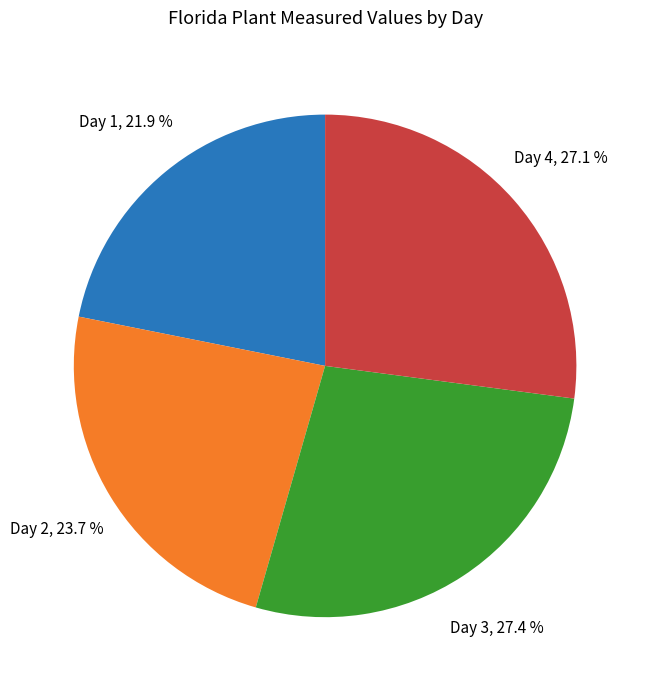

Is it true that Day 1 is 22% of the pie?

True